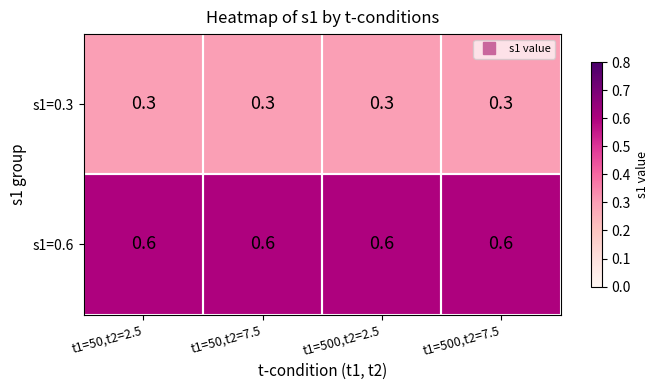

Rank the series by their maximum value, from highest to lowest.

s1=0.6, s1=0.3